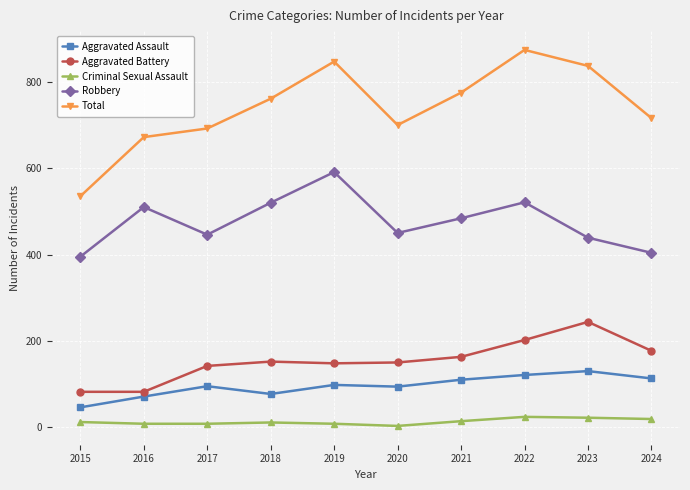

What is the value of the Total point at the 9th from the left?

837